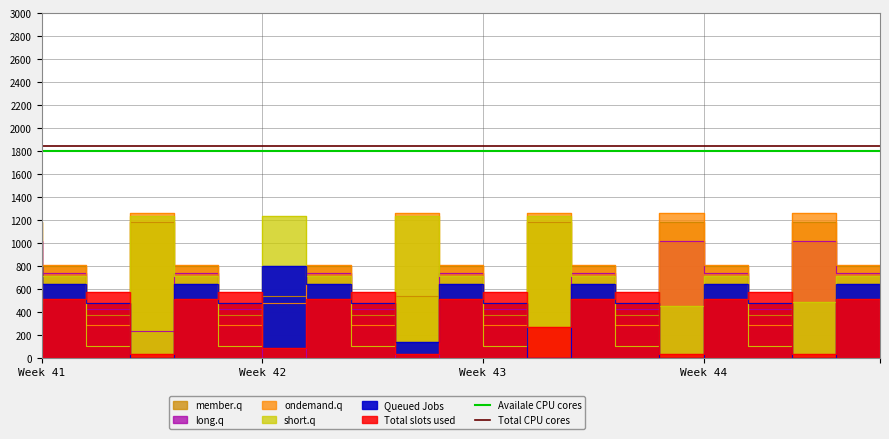

Which category has the highest value across all series?

Week 41